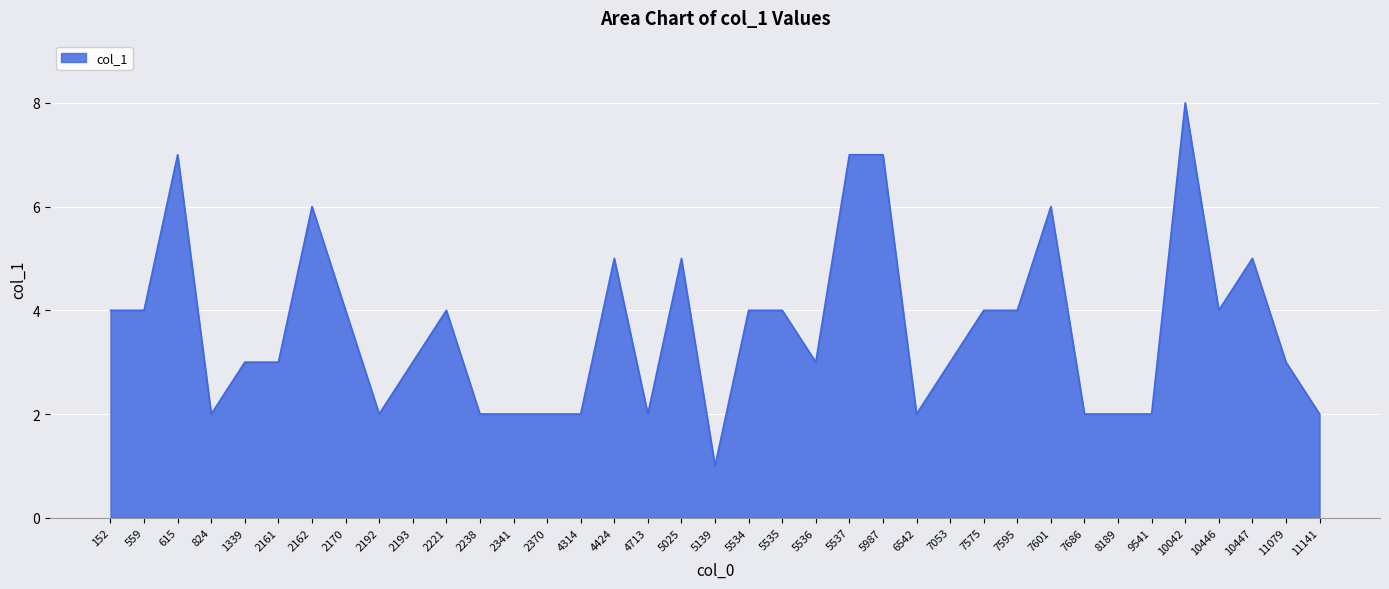

What value does the data have at 2238?

2